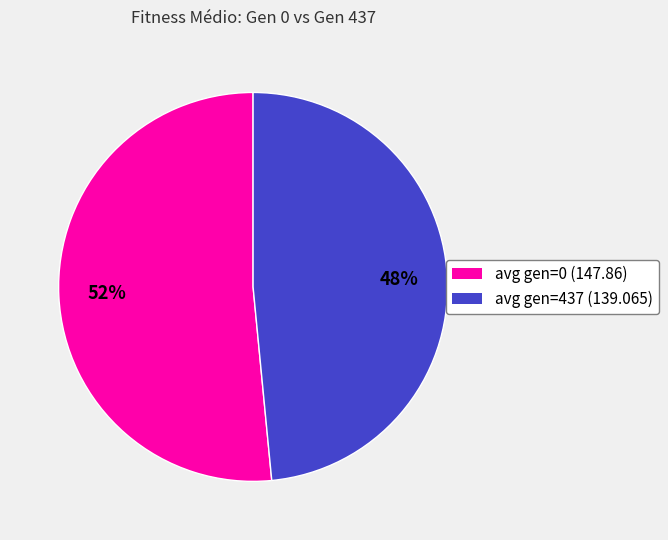

What percentage is the avg gen=437 (139.065) slice, to the nearest percent?

48%